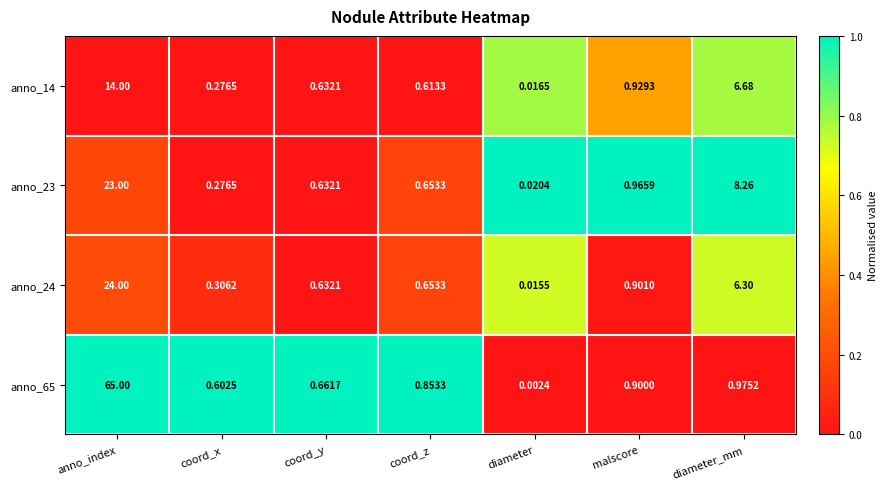

Rank the categories by anno_14 value from highest to lowest.

anno_index, diameter_mm, malscore, coord_y, coord_z, coord_x, diameter